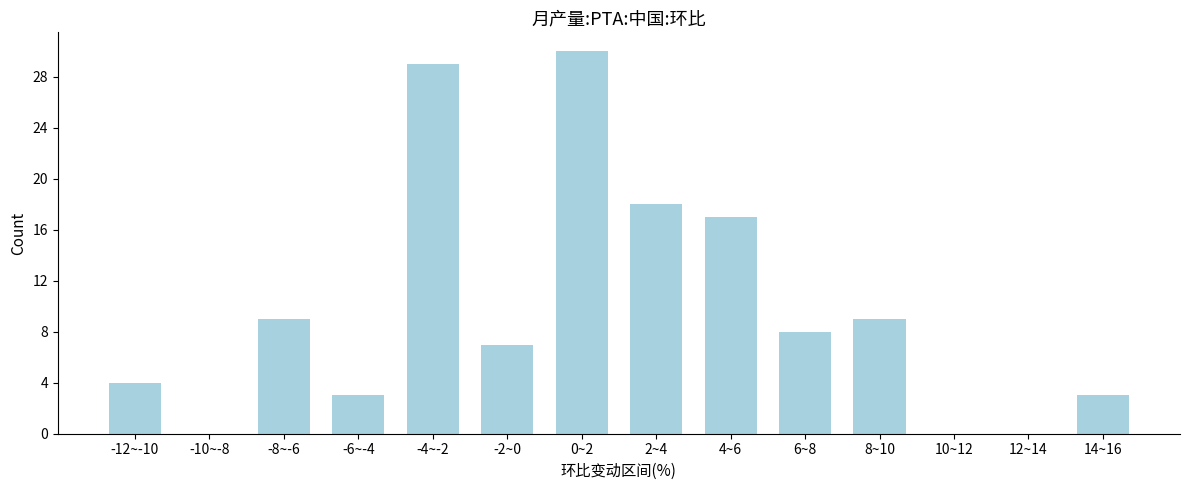

Reading left to right, extract all data points from this chart.

-12~-10=4	-10~-8=0	-8~-6=9	-6~-4=3	-4~-2=29	-2~0=7	0~2=30	2~4=18	4~6=17	6~8=8	8~10=9	10~12=0	12~14=0	14~16=3